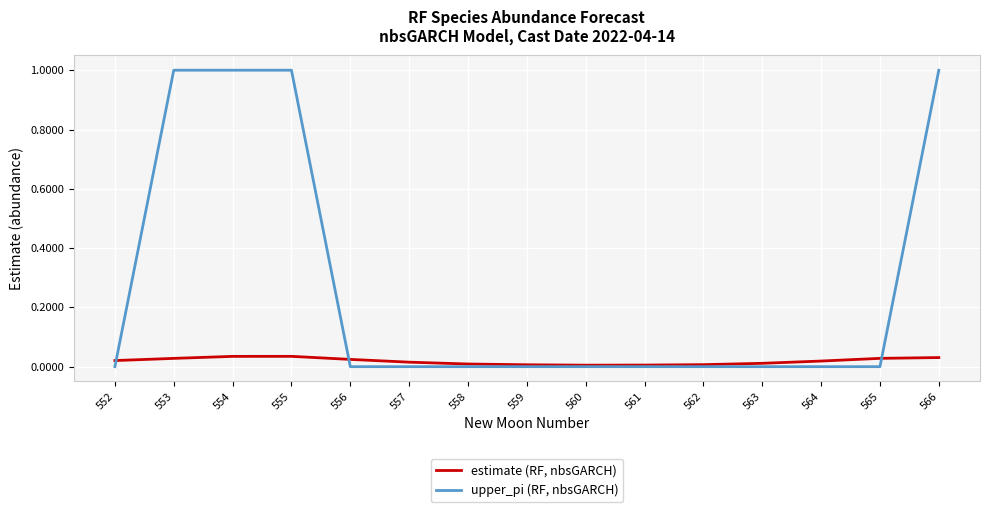

True or false: estimate (RF, nbsGARCH) and upper_pi (RF, nbsGARCH) cross at least once.

True